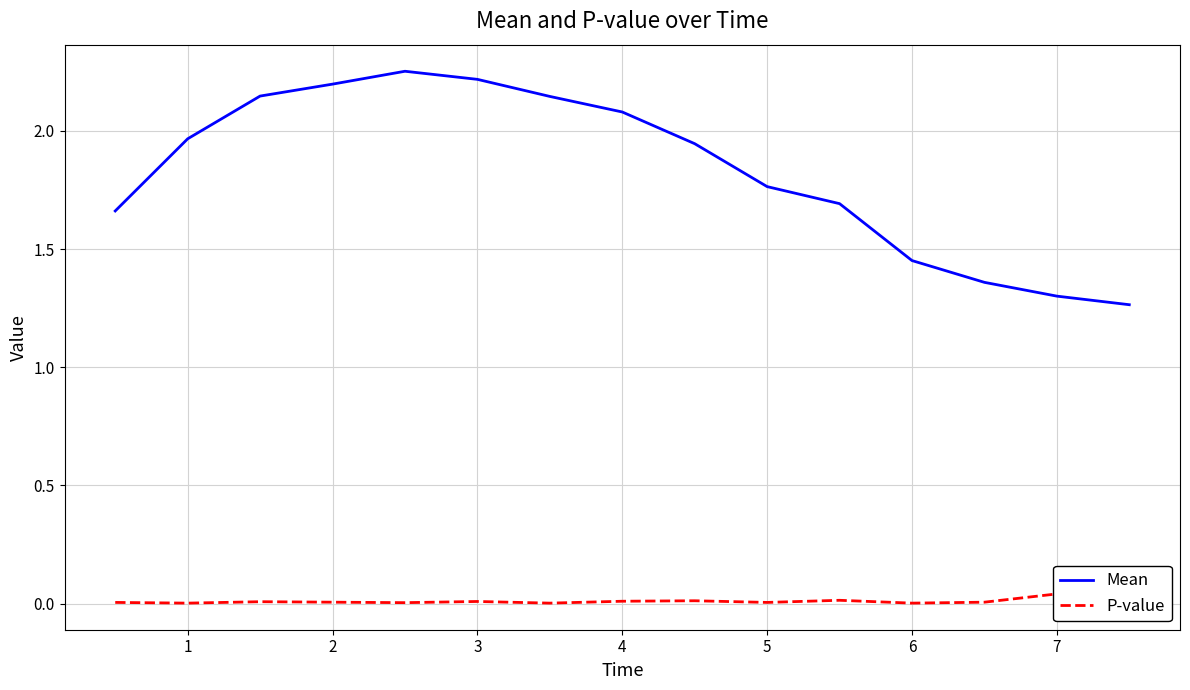

Does the chart display data point markers on the line(s)?

No